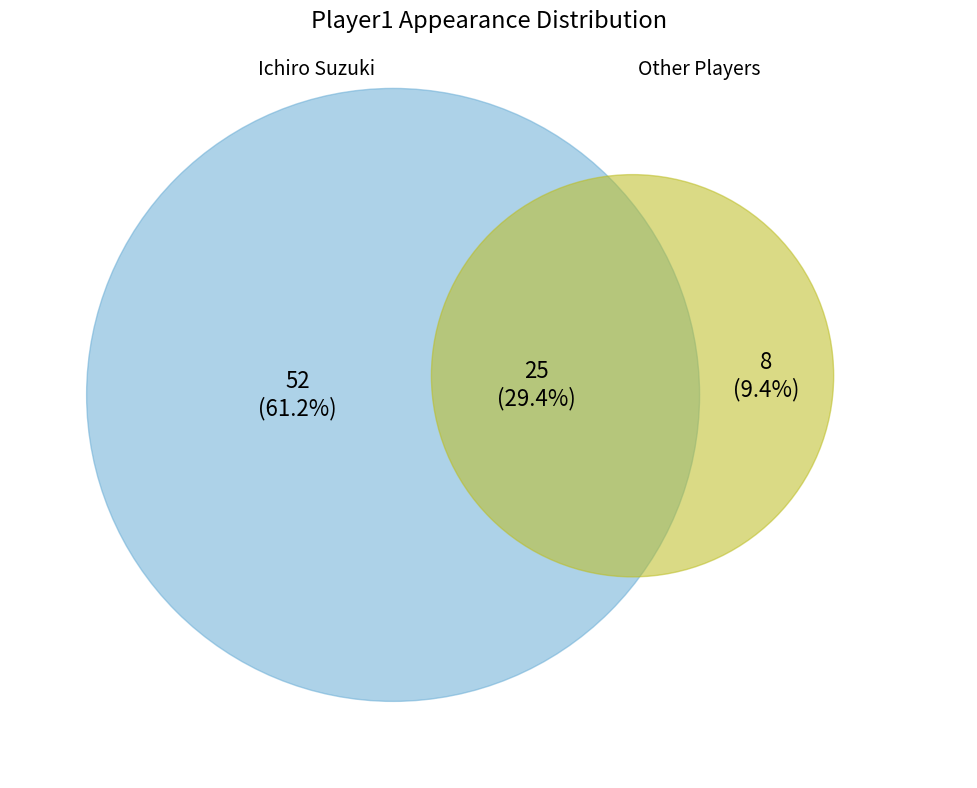

Which slice is the smallest?

Other